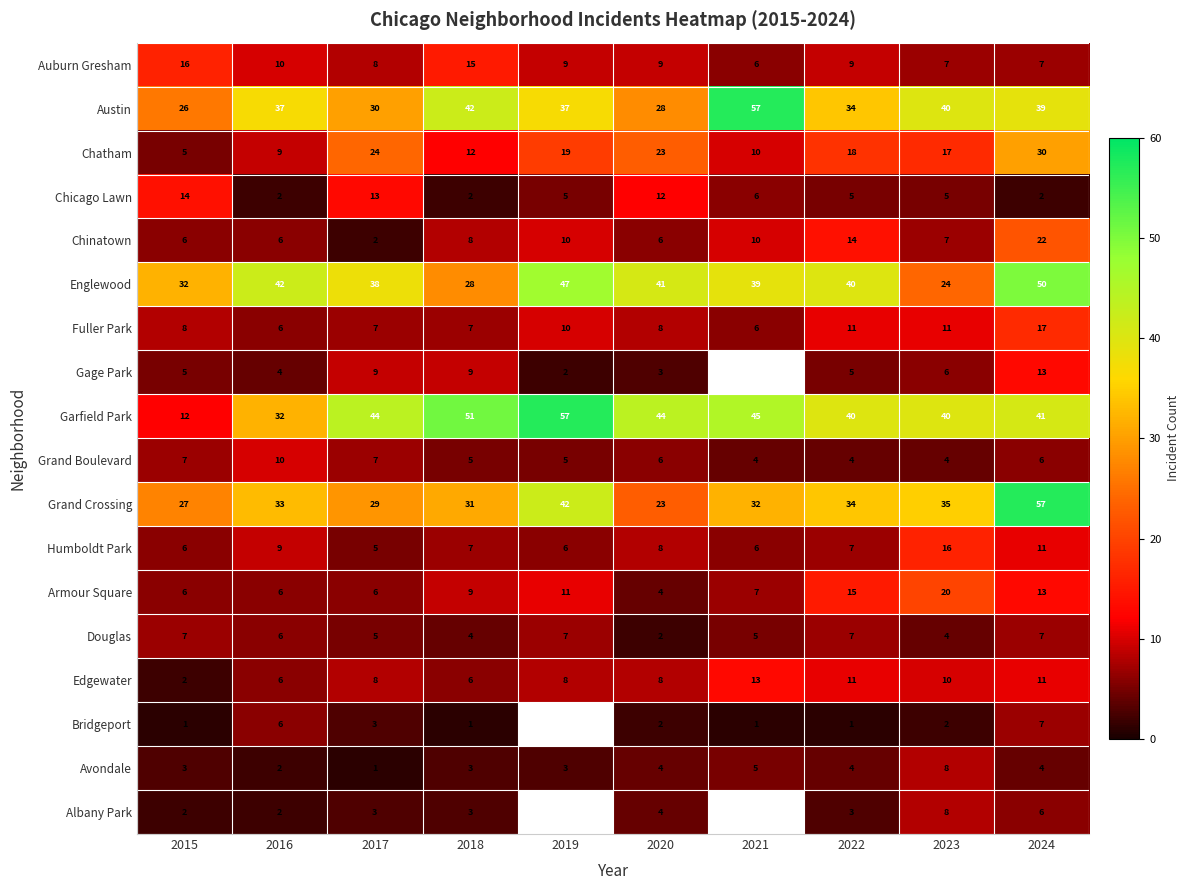

Is it true that Gage Park equals 4.3 at 2024?

False